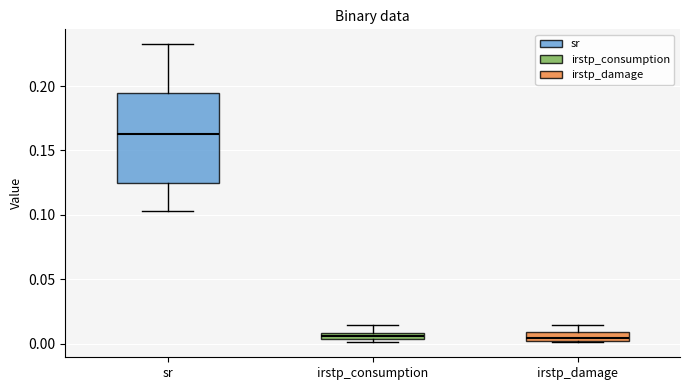

Where is the upper edge of the box for irstp_consumption on the y-axis? The values are not printed on the chart, so give them approximately, as read against the axis.

0.010